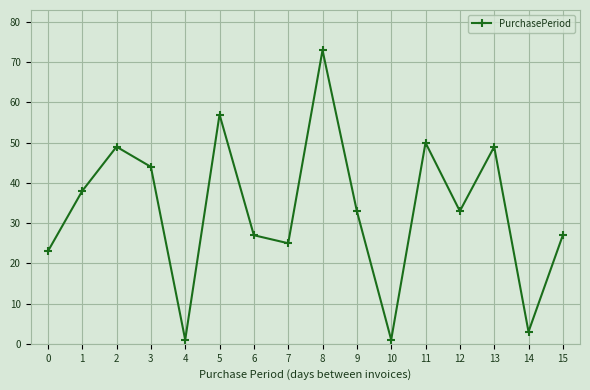

What is the difference between the second highest and minimum values?

56